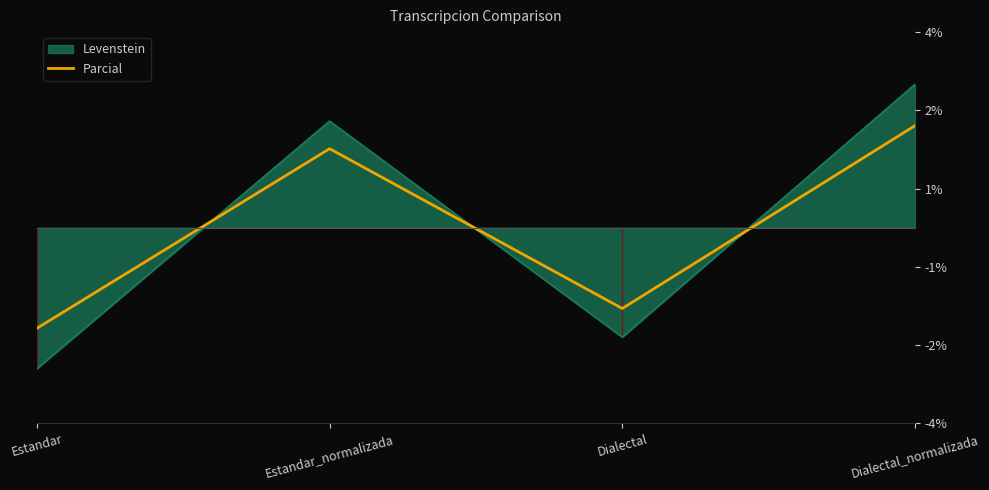

The chart shows a value of 0.4 at Estandar_normalizada. True or false?

False